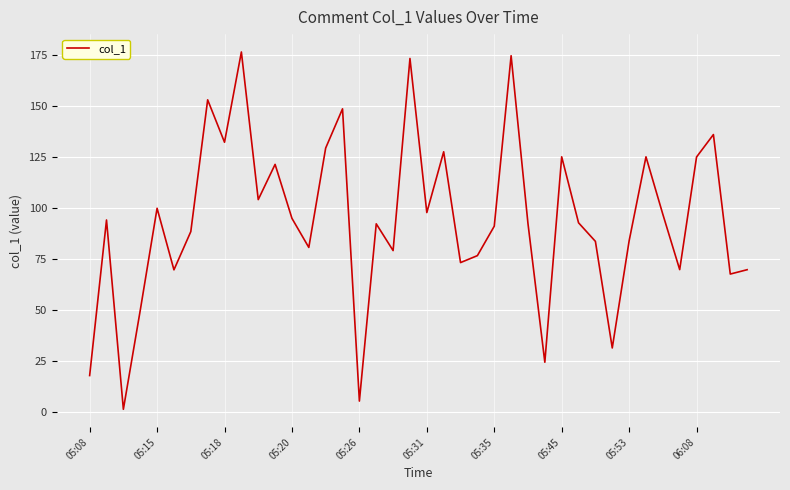

What is the difference between the maximum and minimum values?

175.2